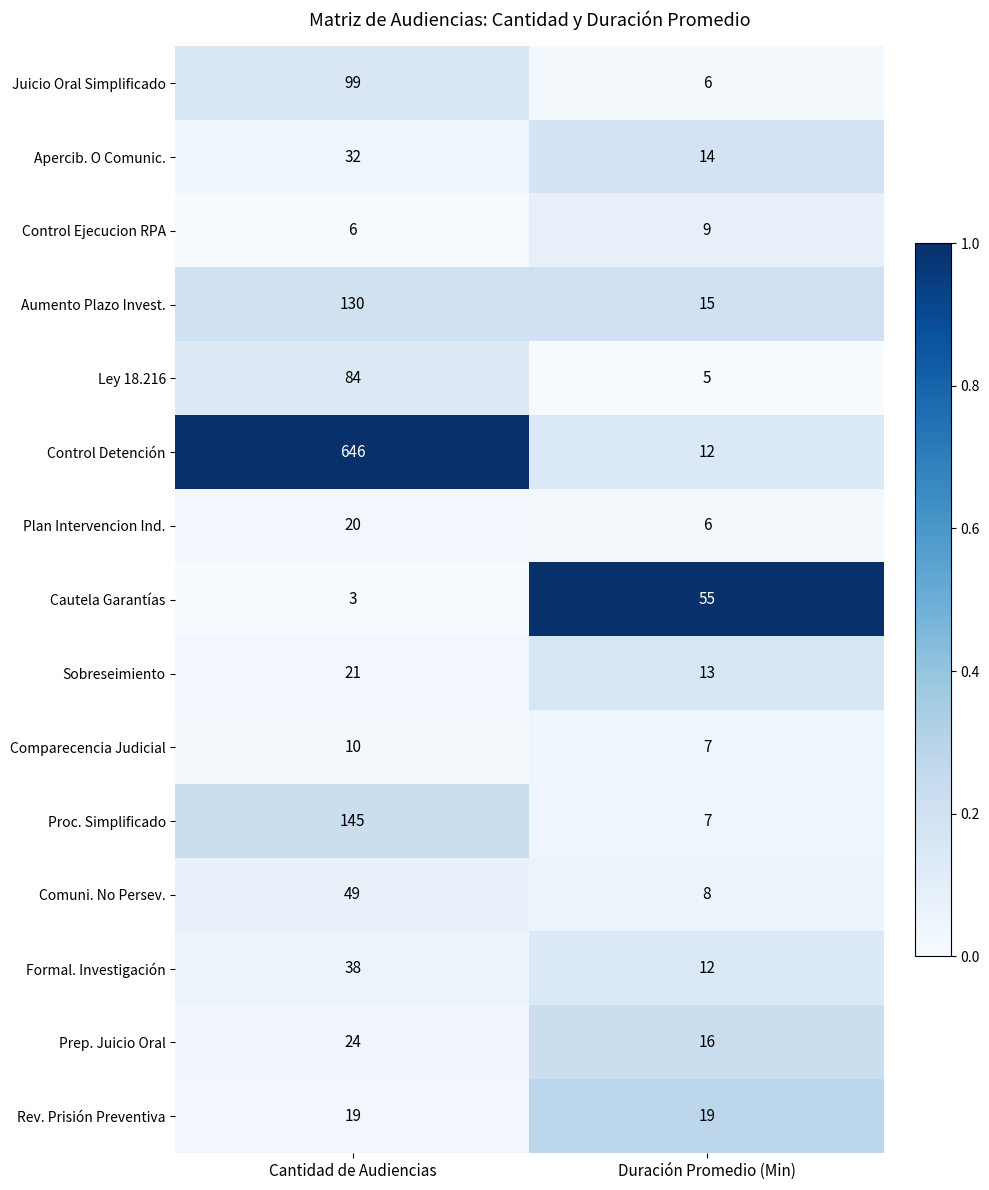

What is the average value of the Formal. Investigación series?

25